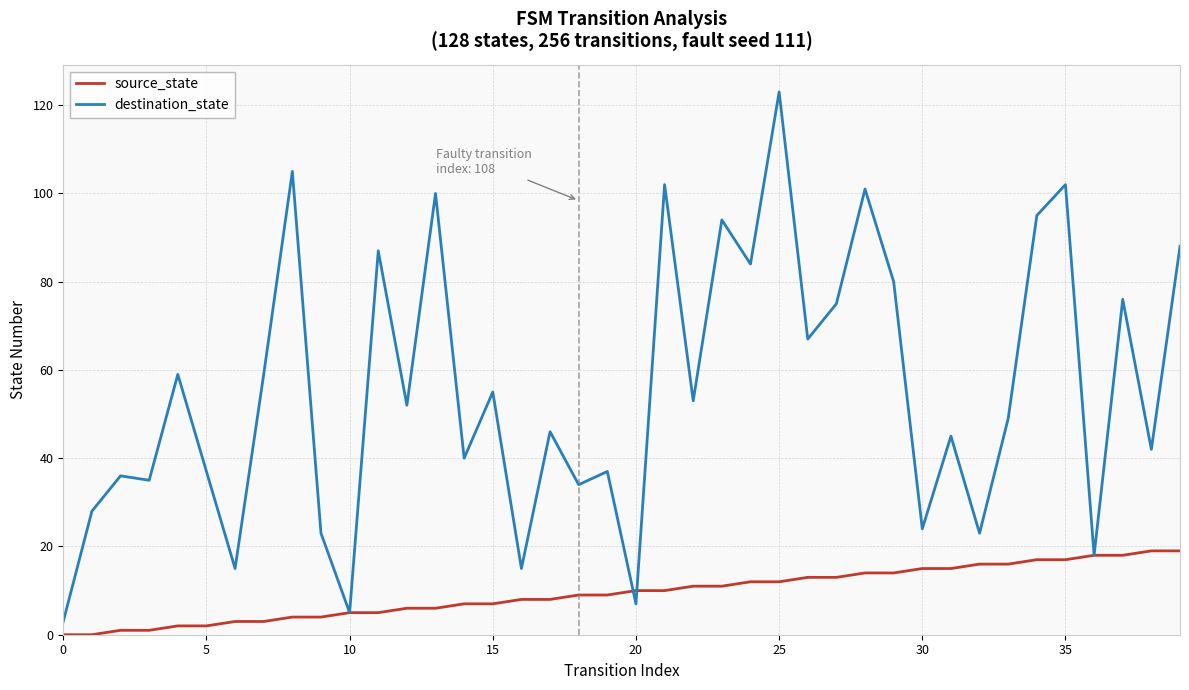

List the series in order of their peak value, lowest first.

source_state, destination_state